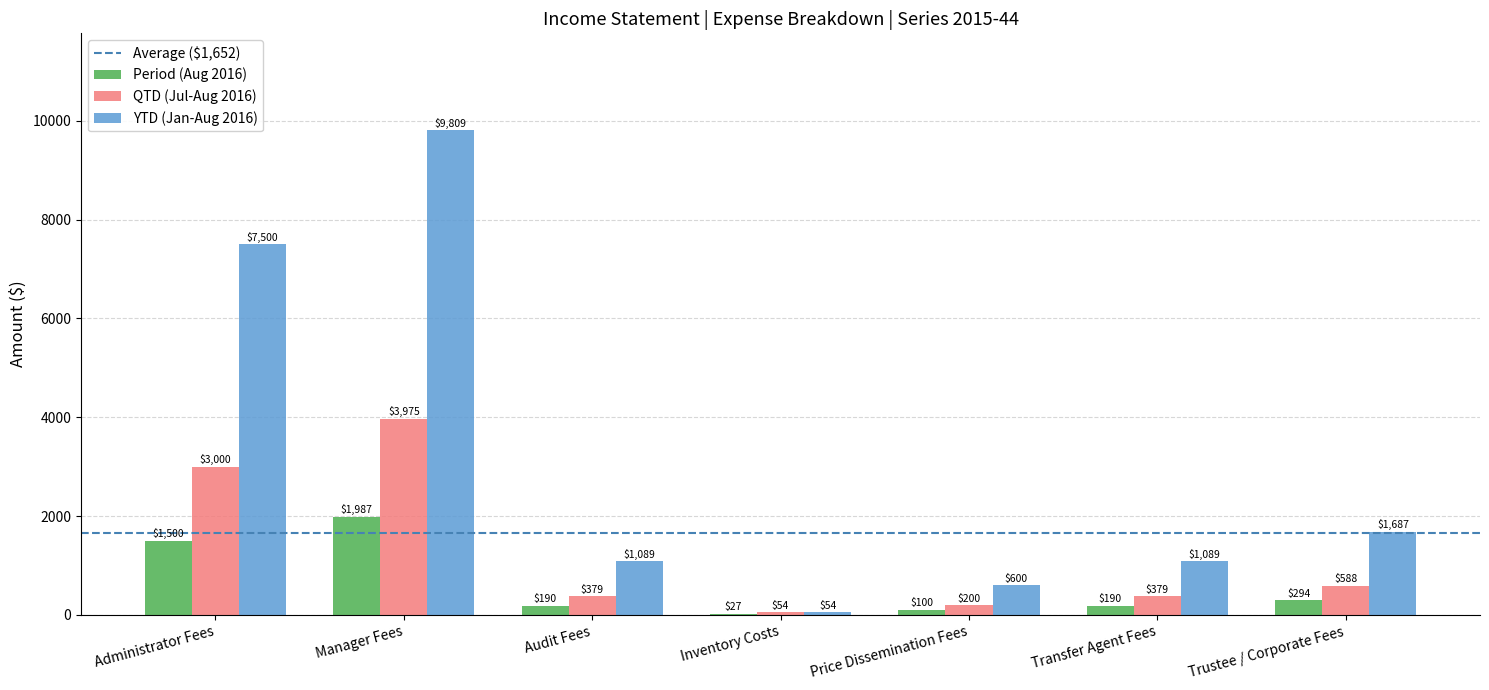

Are the bars grouped side by side (vs. stacked)?

Yes